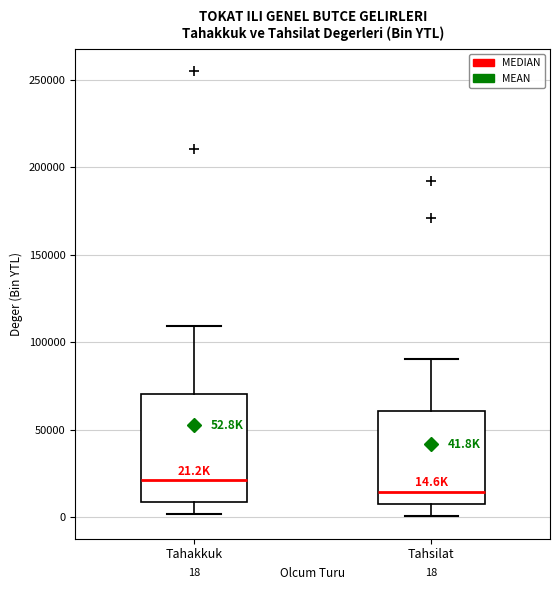

Which box's median line is the lowest?

Tahsilat